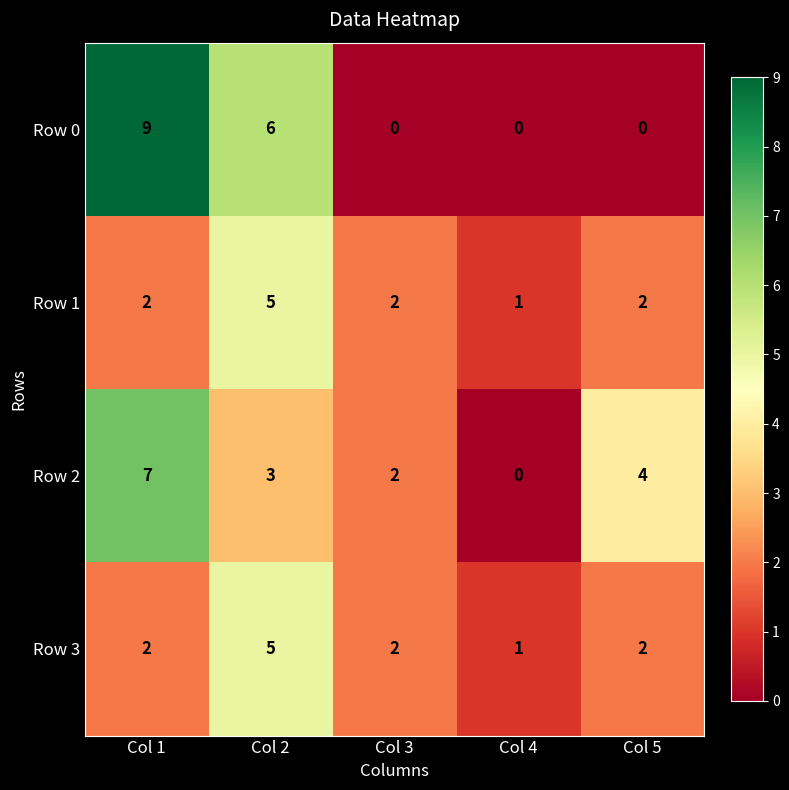

List the labels in order of Row 2 value, smallest first.

Col 4, Col 3, Col 2, Col 5, Col 1